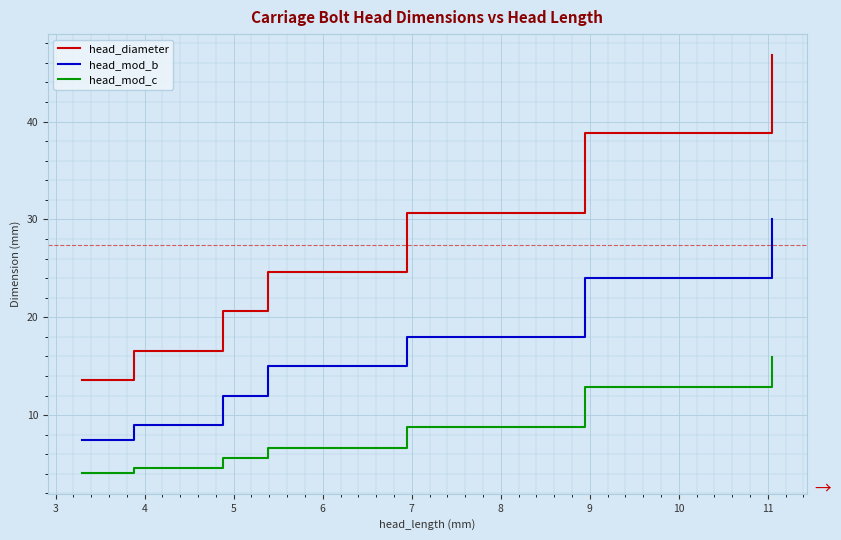

Is this an area chart (filled region under the line)?

No